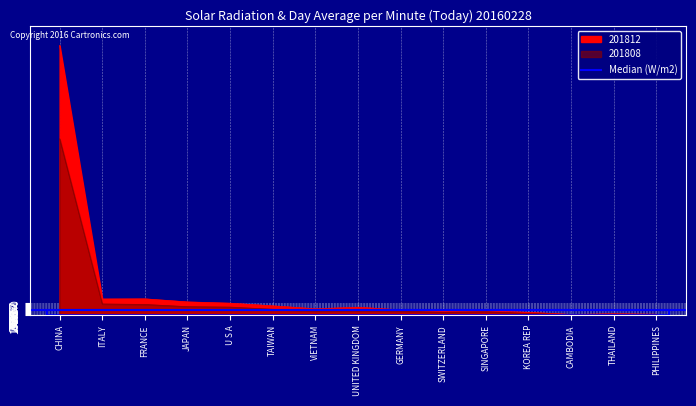

Is the value of 201812 at VIETNAM greater than the value of 201808 at UNITED KINGDOM?

Yes